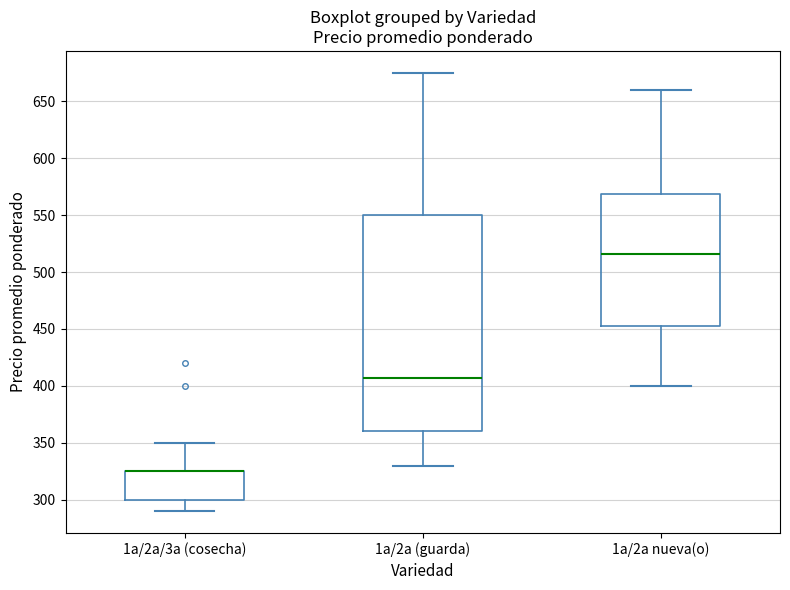

Reading left to right, transcribe this box plot: for each box, give where its median line is, the range the box spans, and where its two whiskers end, as read against the y-axis. The values are not printed on the chart, so give them approximately, as read against the axis.

1a/2a/3a (cosecha): median 325 (drawn on the box's upper edge), box 300 to 325, whiskers 290 to 350
1a/2a (guarda): median 405, box 360 to 550, whiskers 330 to 675
1a/2a nueva(o): median 515, box 455 to 570, whiskers 400 to 660